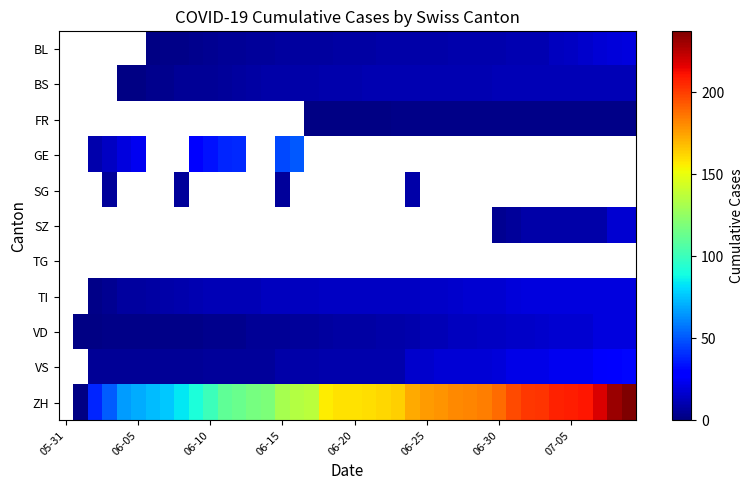

The value of BL at 07-05 is 14.0. True or false?

True